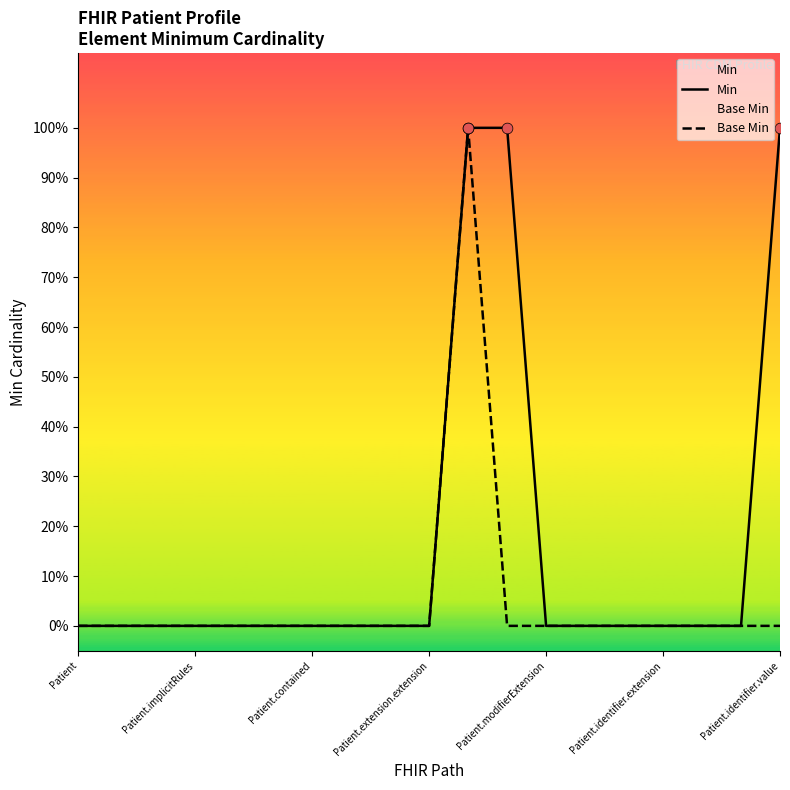

Which series reaches the maximum Y coordinate?

Min